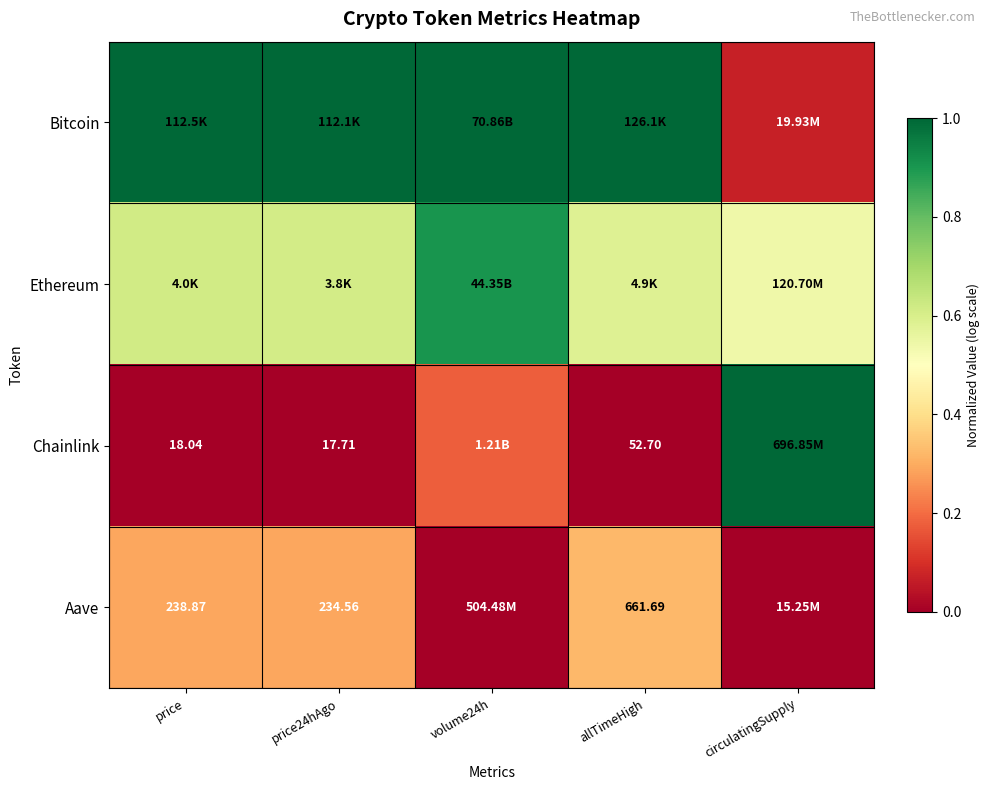

Is it true that Bitcoin equals 1.5 at allTimeHigh?

False